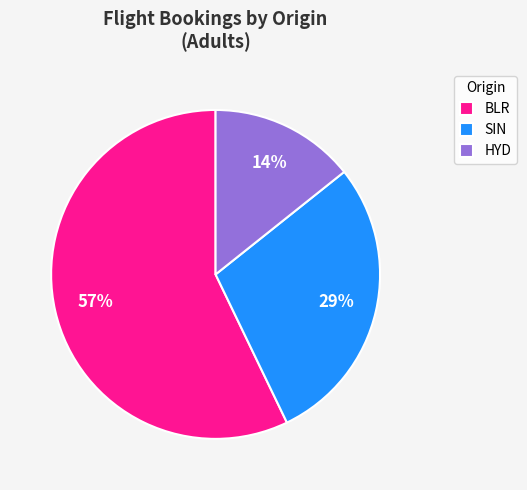

How many slices are in this pie chart?

3